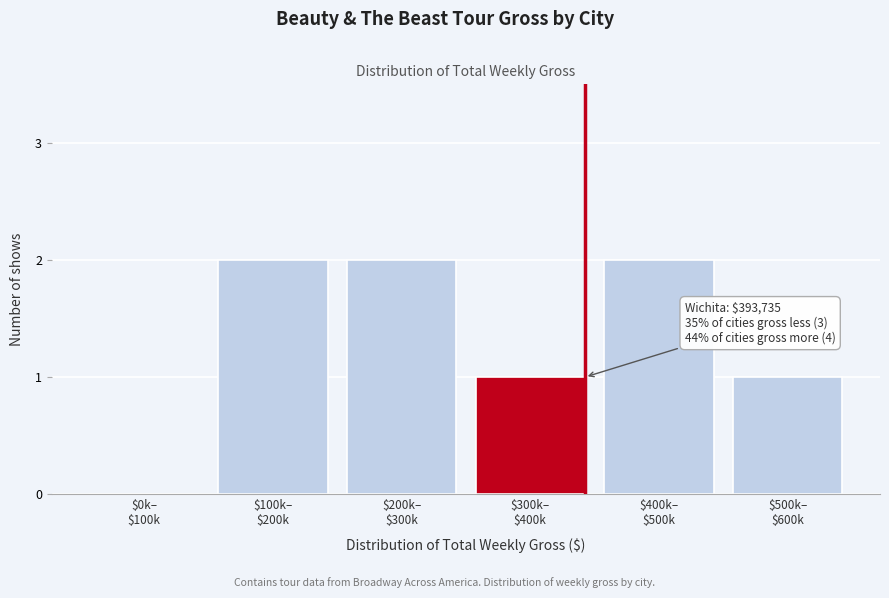

What is the sum of all values?

8